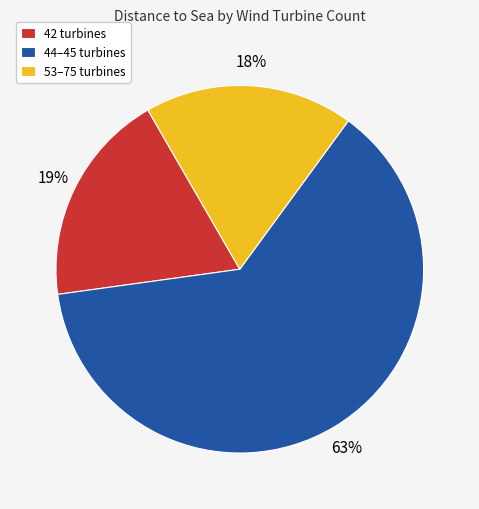

To the nearest percent, what is the average slice percentage?

33%